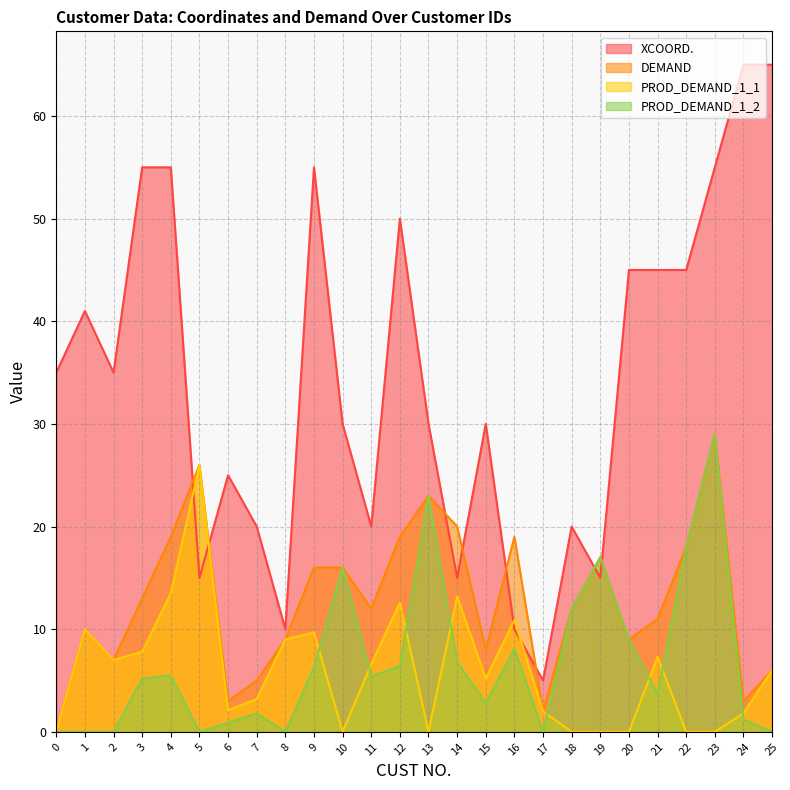

What is the value of the DEMAND point at the 14th from the left?

23.0